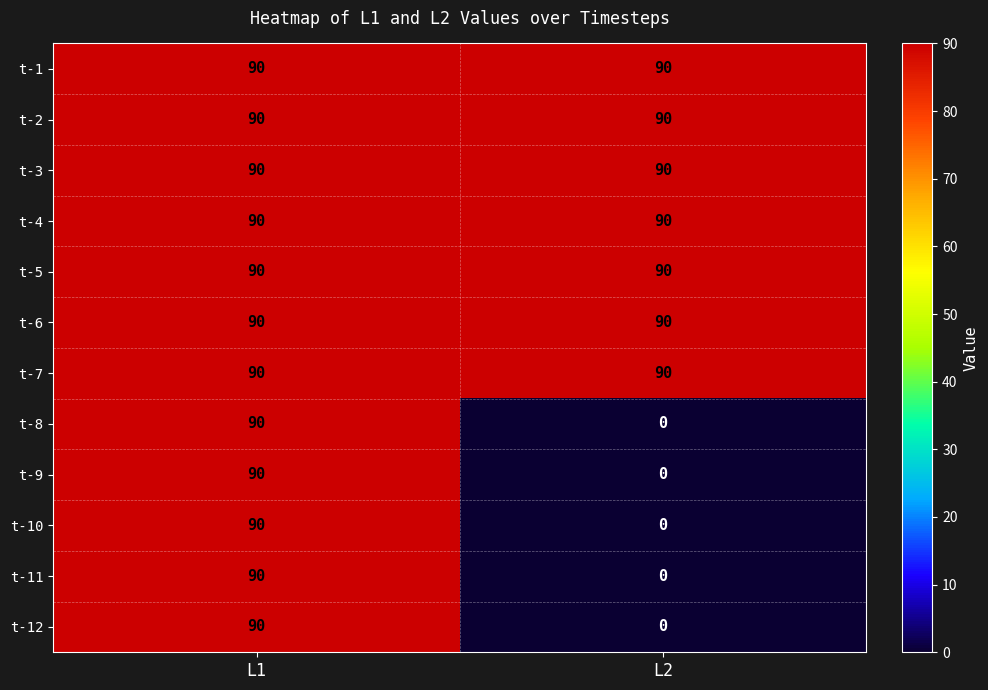

Rank the categories by t-10 value from lowest to highest.

L2, L1